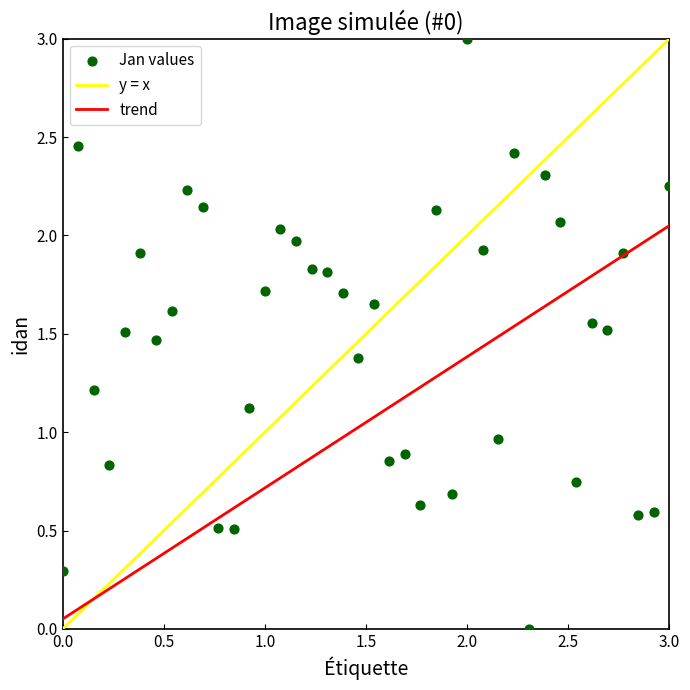

What is the range of Y values (max minus min)?

3.0